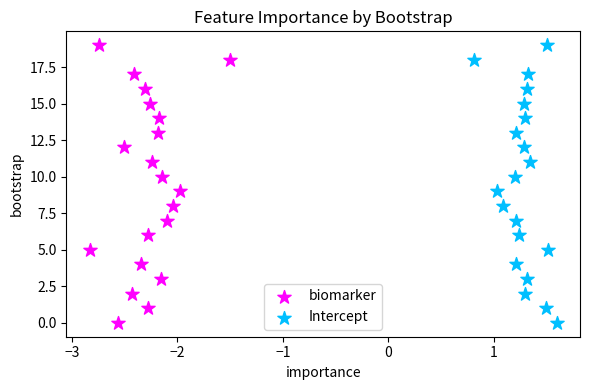

What are all the series names shown in the legend?

biomarker, Intercept